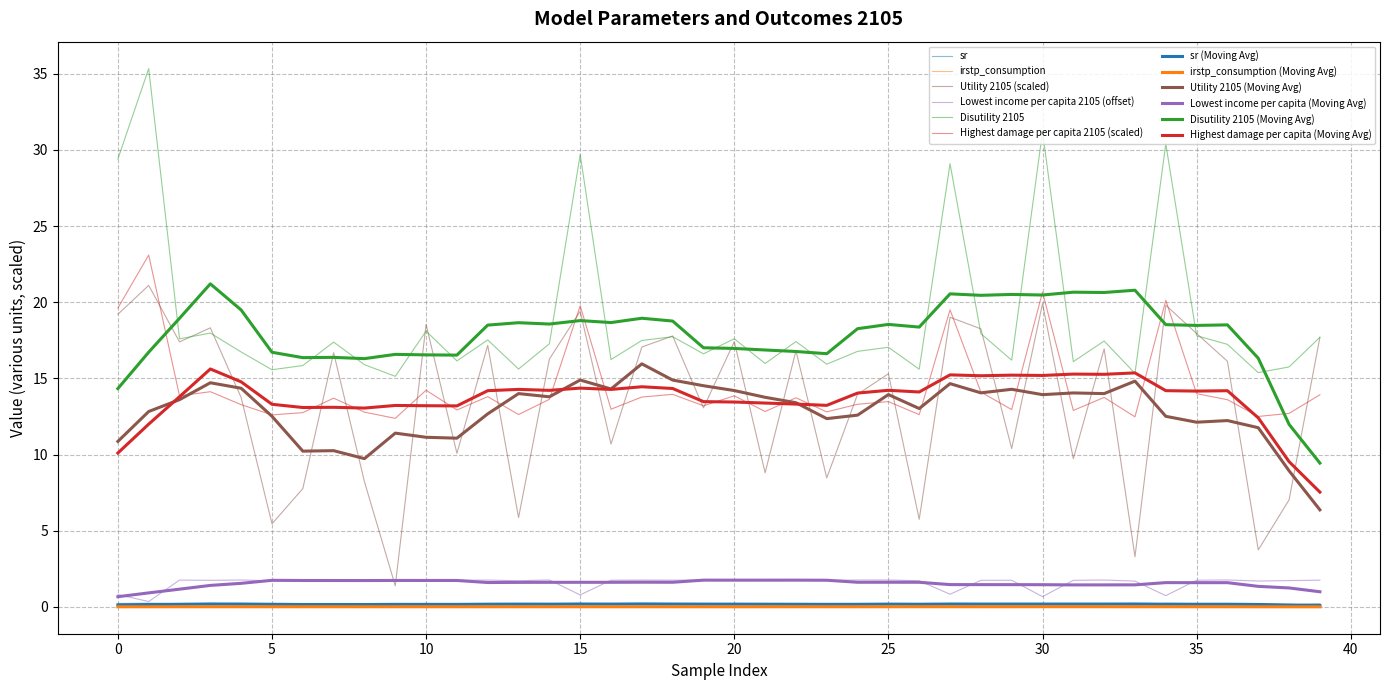

In Disutility 2105, how many points are lower than both neighbors (excluding endpoints)?

14